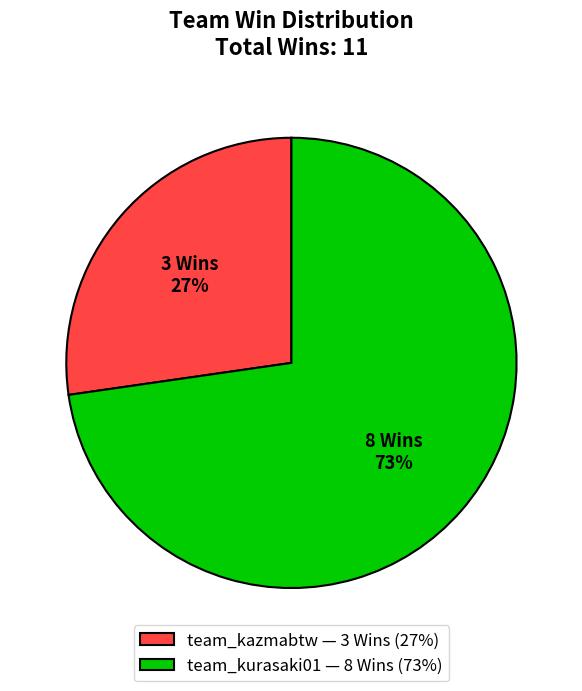

True or false: team_kurasaki01 accounts for 73% of the total.

True